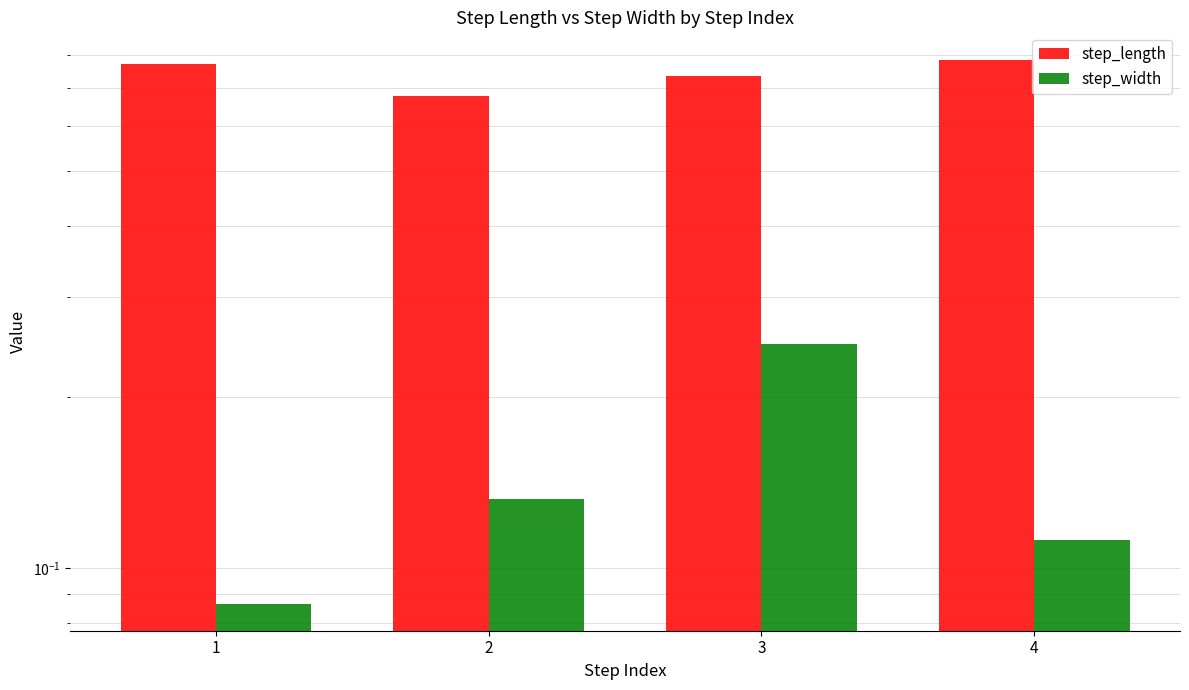

The value of step_width at 3 is 0.4. True or false?

False